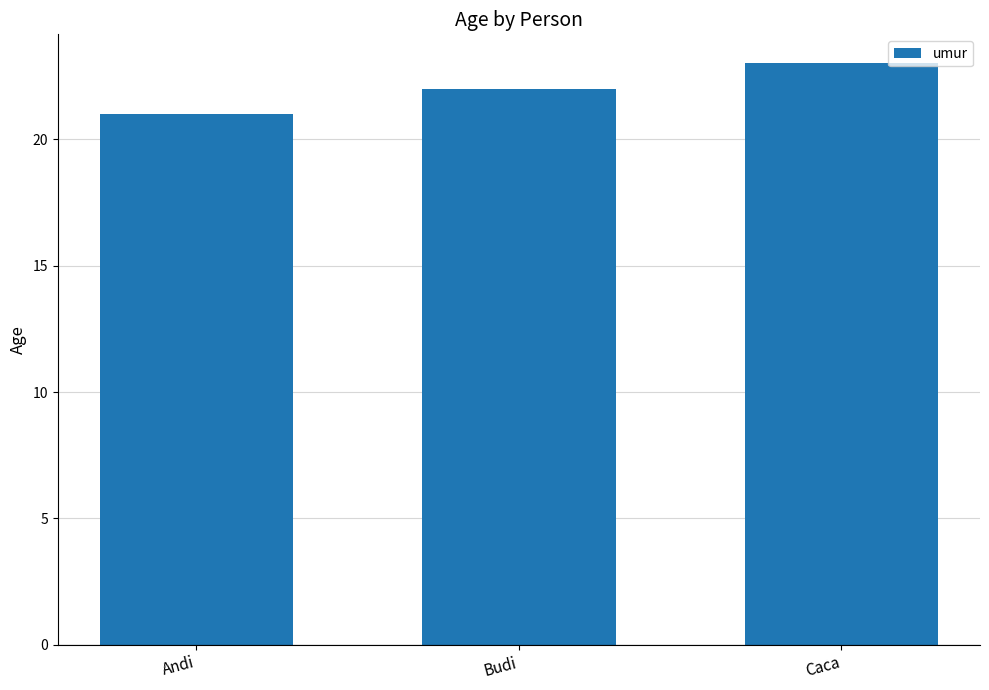

How many data points are less than 22?

1